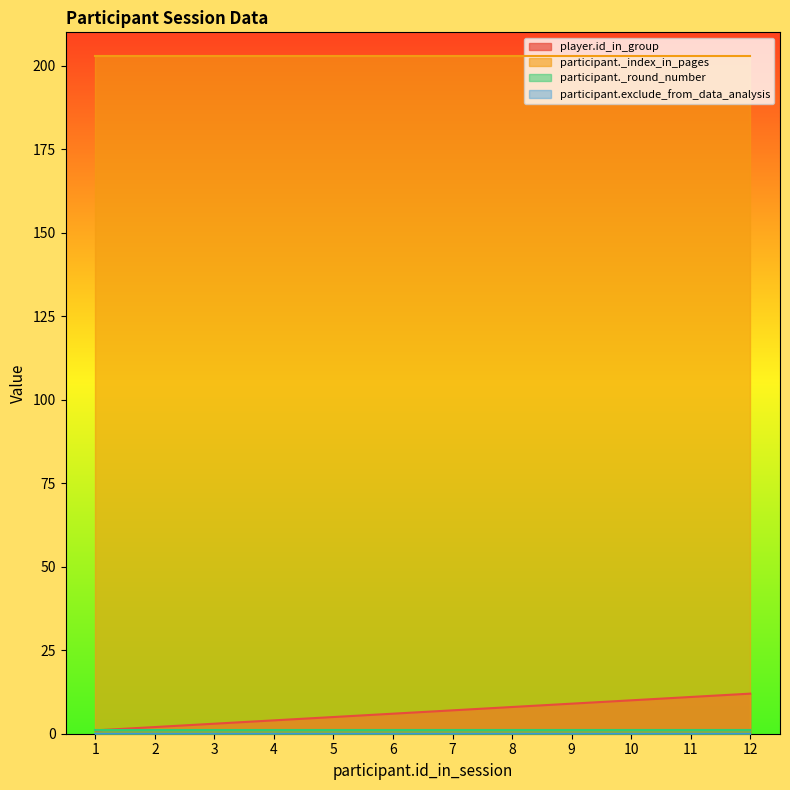

Reading left to right, list all the values displayed in this chart.

player.id_in_group: 1=1	2=2	3=3	4=4	5=5	6=6	7=7	8=8	9=9	10=10	11=11	12=12
participant._index_in_pages: 1=203	2=203	3=203	4=203	5=203	6=203	7=203	8=203	9=203	10=203	11=203	12=203
participant._round_number: 1=1	2=1	3=1	4=1	5=1	6=1	7=1	8=1	9=1	10=1	11=1	12=1
participant.exclude_from_data_analysis: 1=0	2=0	3=0	4=0	5=0	6=0	7=0	8=0	9=0	10=0	11=0	12=0